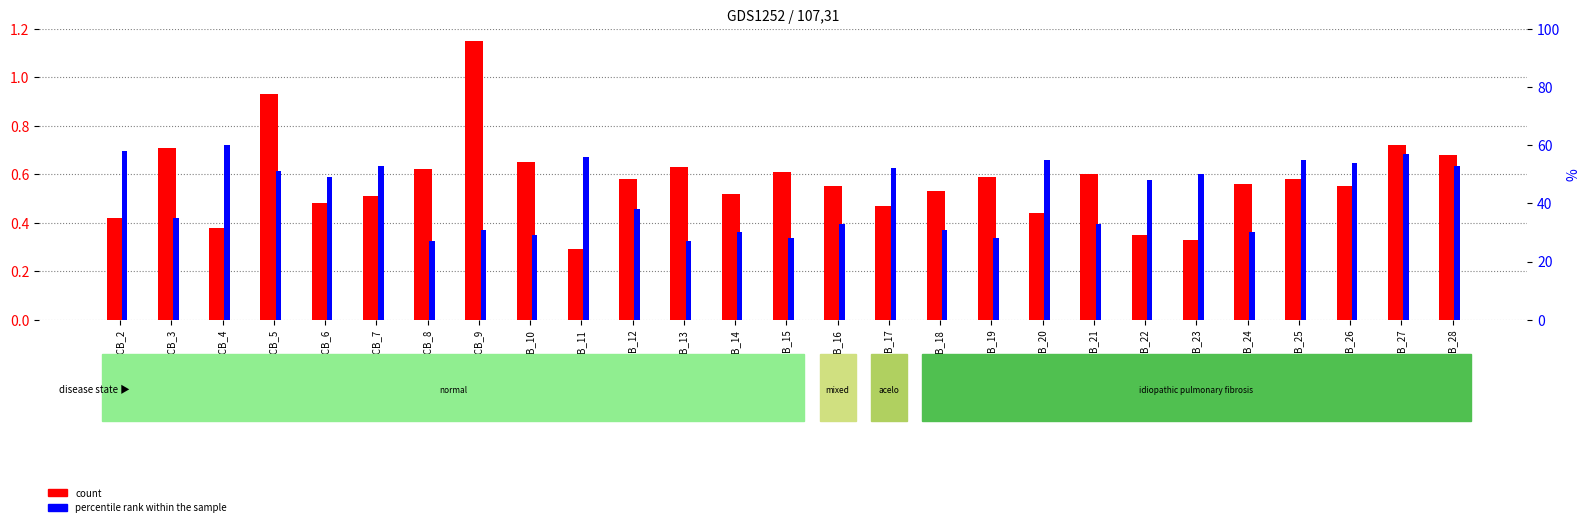

List the series in order of their overall mean, lowest first.

count, percentile rank within the sample